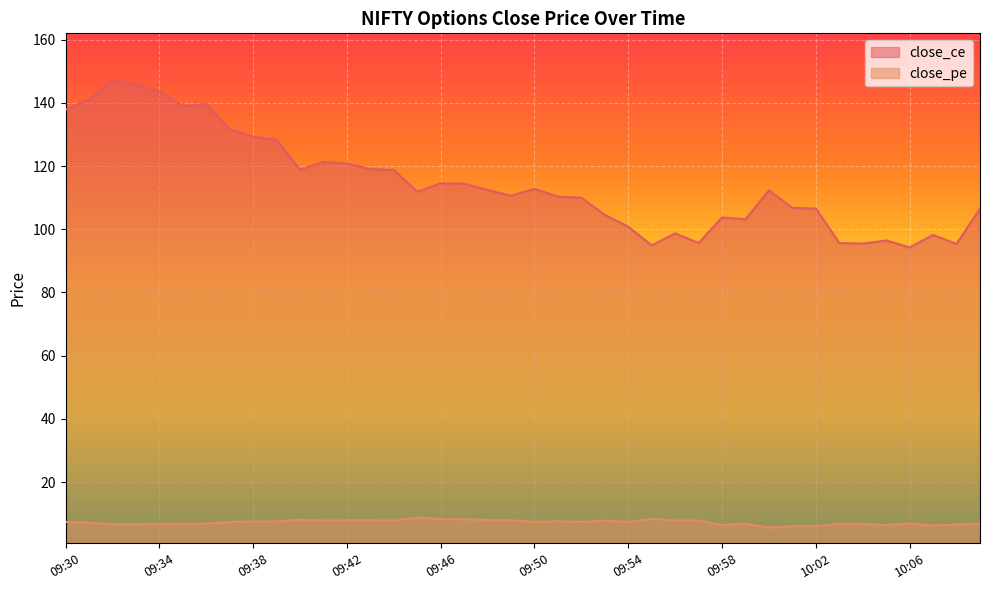

What is the label of the 3rd point from the right?

10:07